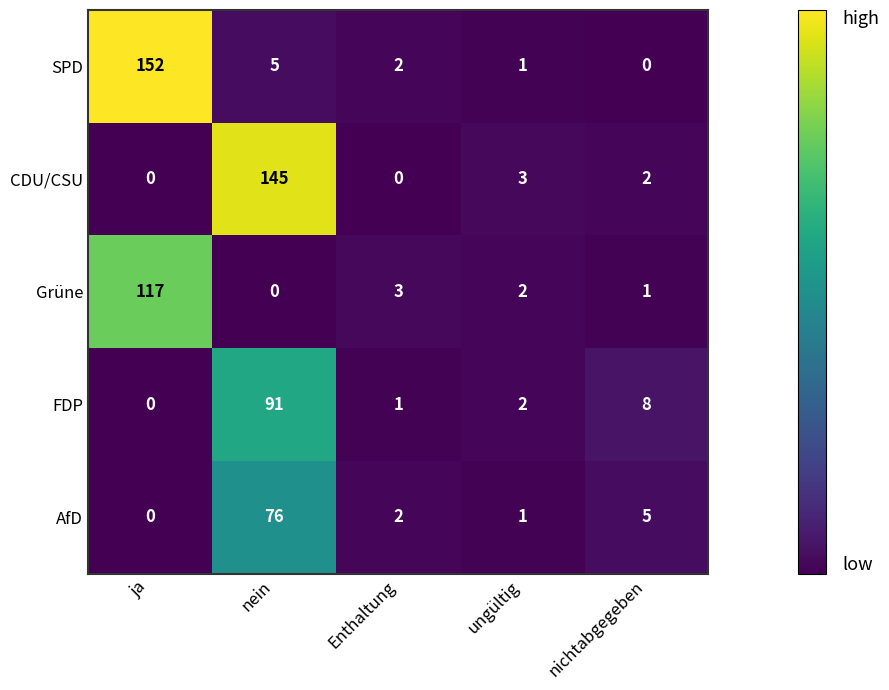

Which category has the highest value in the CDU/CSU series?

nein